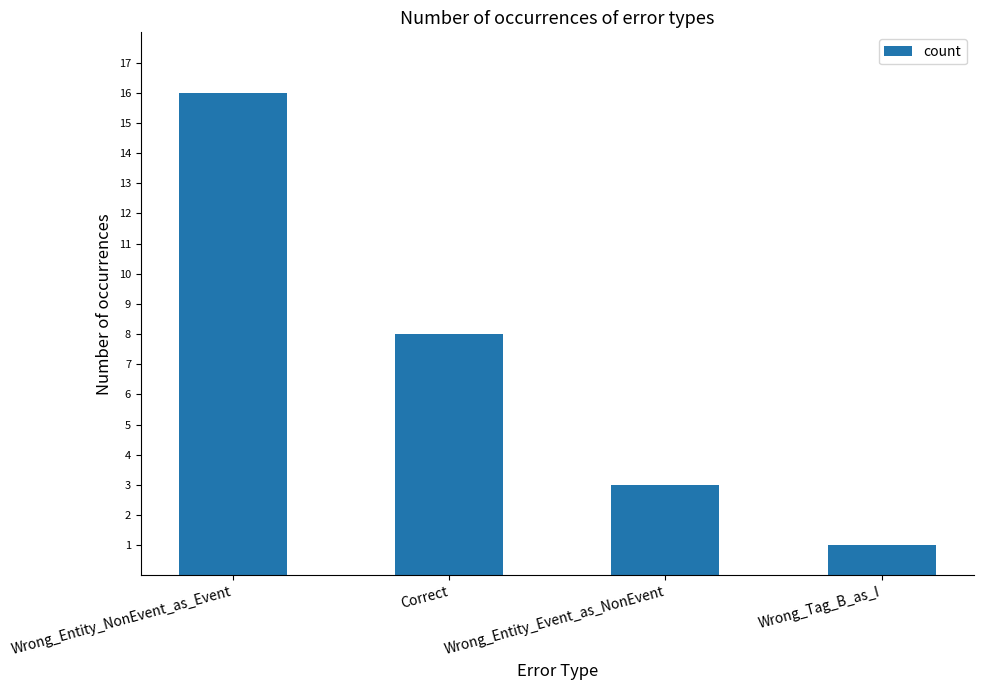

Which label corresponds to the largest value in the chart?

Wrong_Entity_NonEvent_as_Event